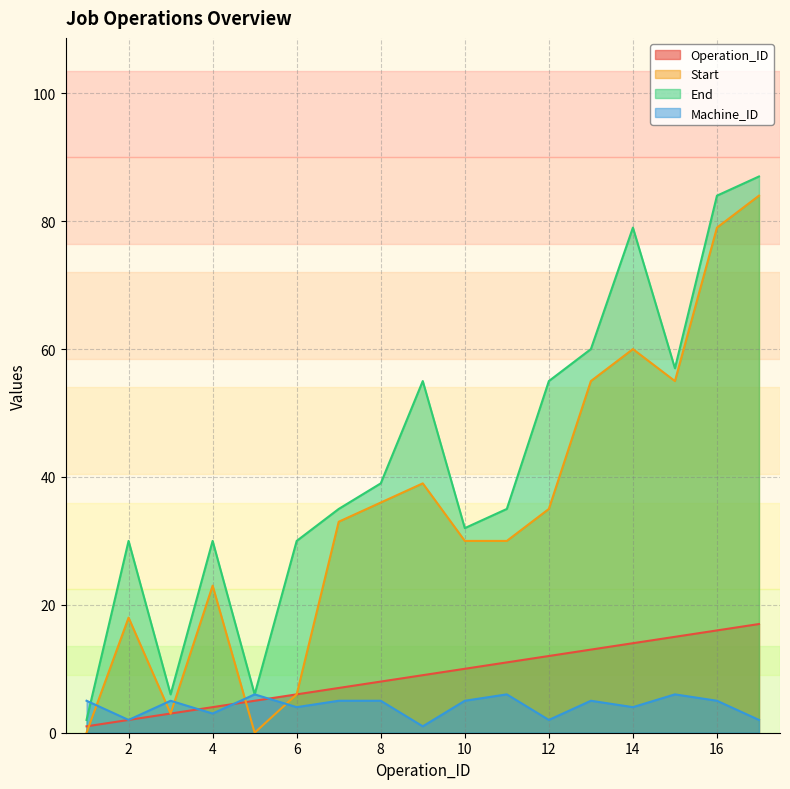

What are all the series names shown in the legend?

Operation_ID, Start, End, Machine_ID